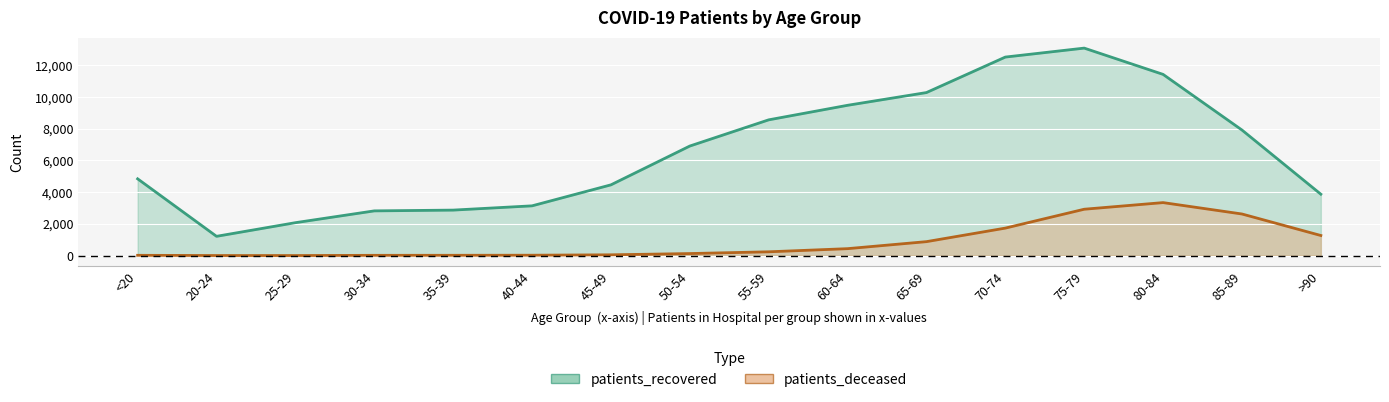

Reading right to left, transcribe all the data shown in this chart.

patients_recovered: 3871	7917	11425	13082	12517	10279	9476	8559	6907	4460	3137	2868	2819	2075	1215	4840
patients_deceased: 1267	2623	3341	2923	1733	879	437	239	128	49	24	19	17	3	4	18